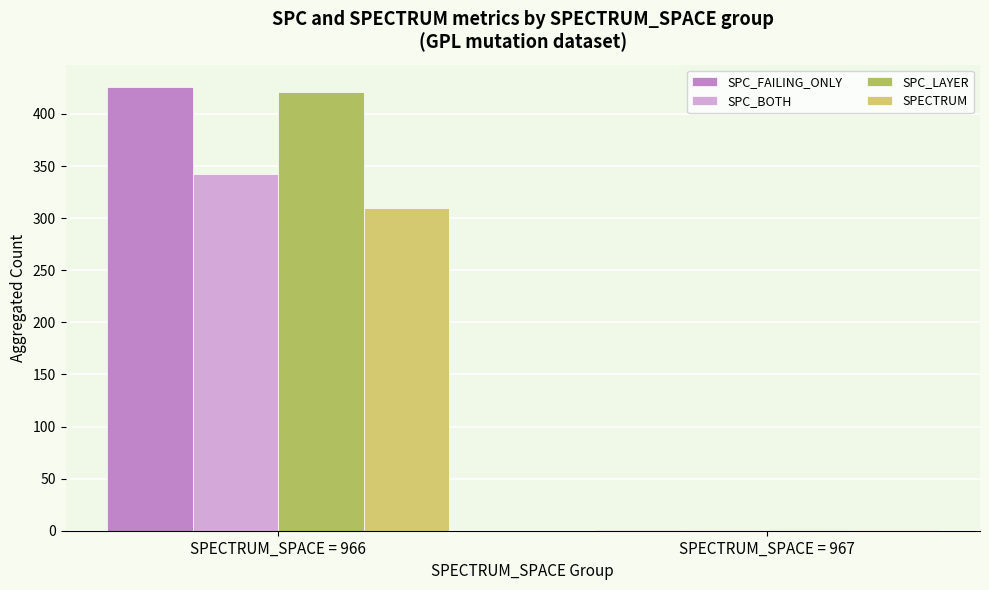

True or false: SPECTRUM has a value of 310 at SPECTRUM_SPACE = 966.

True